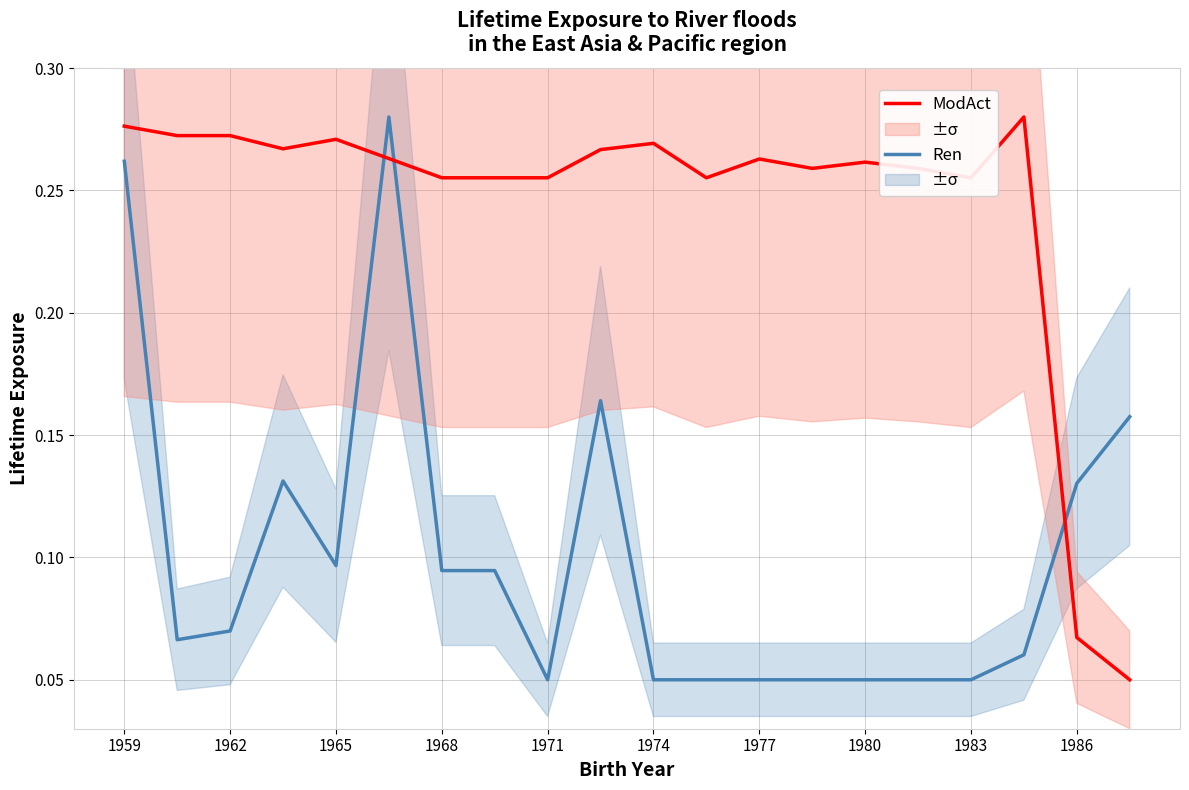

Reading left to right, transcribe all the data shown in this chart.

Ren: 0.3	0.1	0.1	0.1	0.1	0.3	0.1	0.1	0.1	0.2	0.1	0.1	0.1	0.1	0.1	0.1	0.1	0.1	0.1	0.2
ModAct: 0.3	0.3	0.3	0.3	0.3	0.3	0.3	0.3	0.3	0.3	0.3	0.3	0.3	0.3	0.3	0.3	0.3	0.3	0.1	0.1